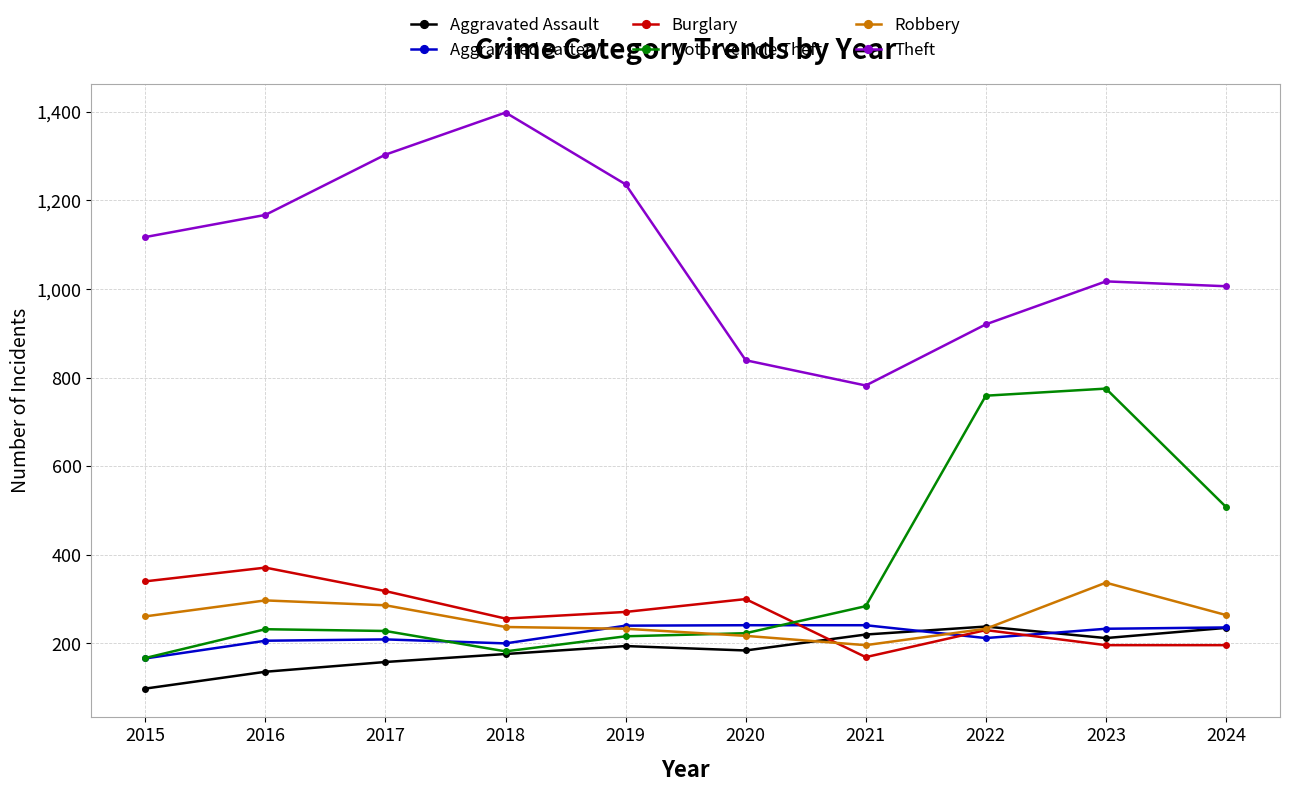

True or false: Robbery has more than 0 interior local peaks.

True